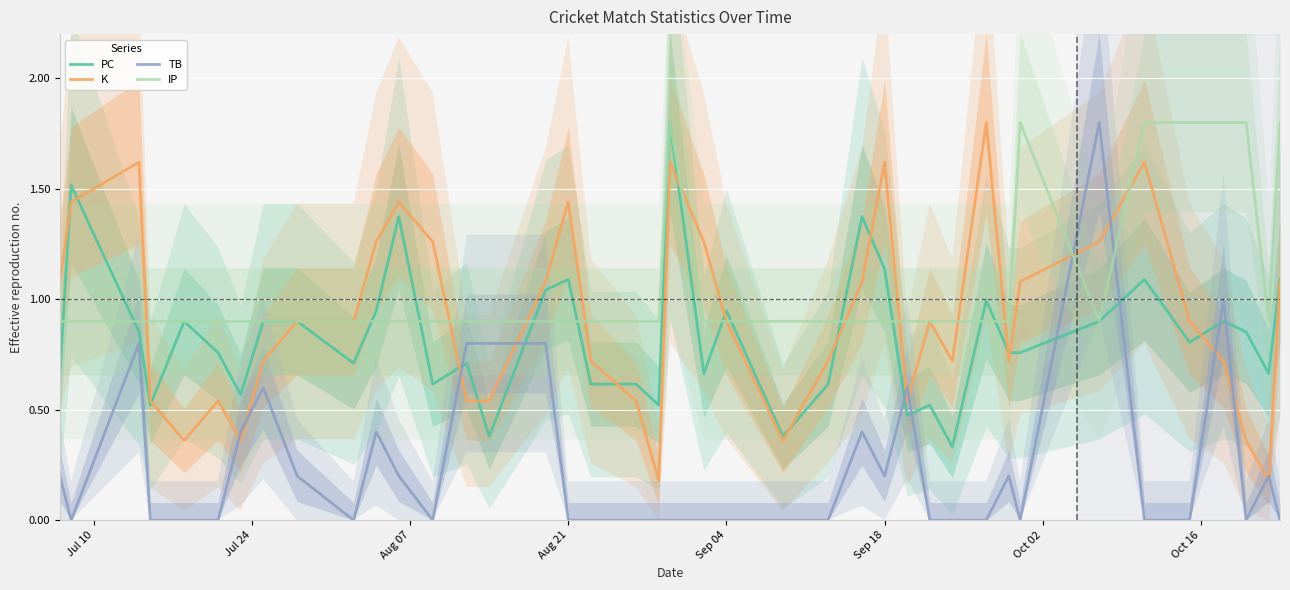

In K, how many points are lower than both neighbors (excluding endpoints)?

8